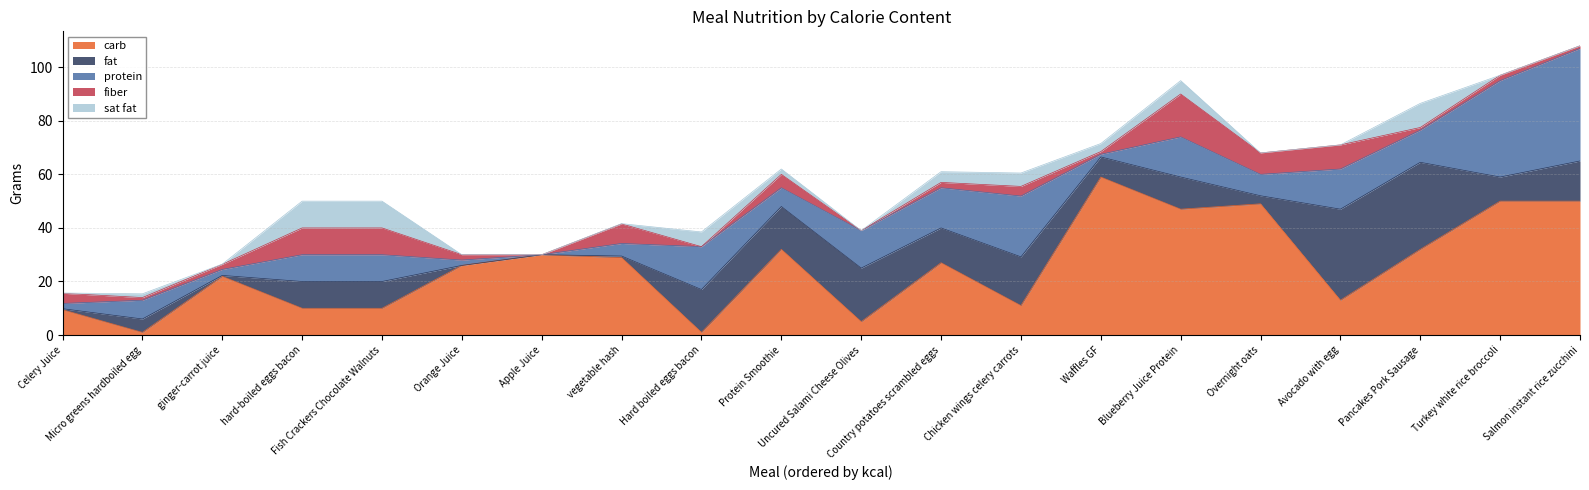

Does the chart display data point markers on the line(s)?

No